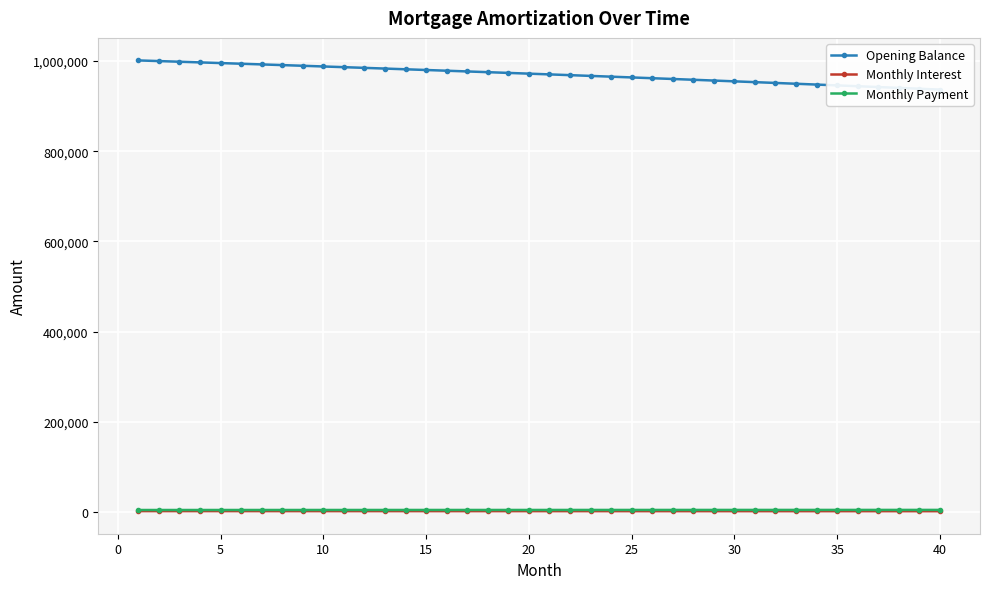

Where does the Monthly Payment series first go above 5258?

20